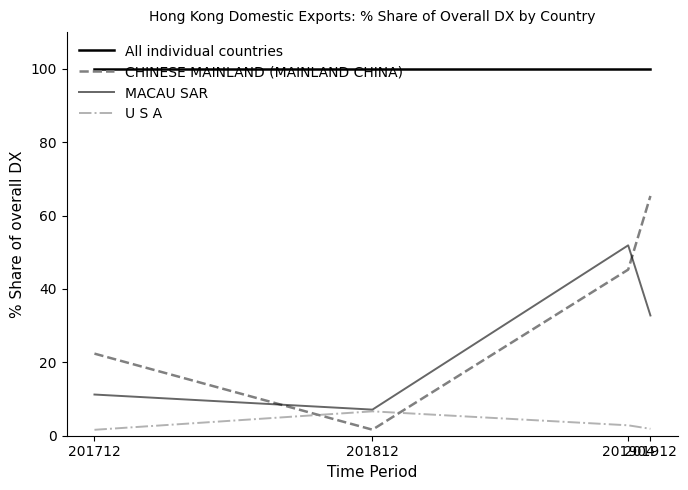

True or false: All individual countries and MACAU SAR intersect in this chart.

False